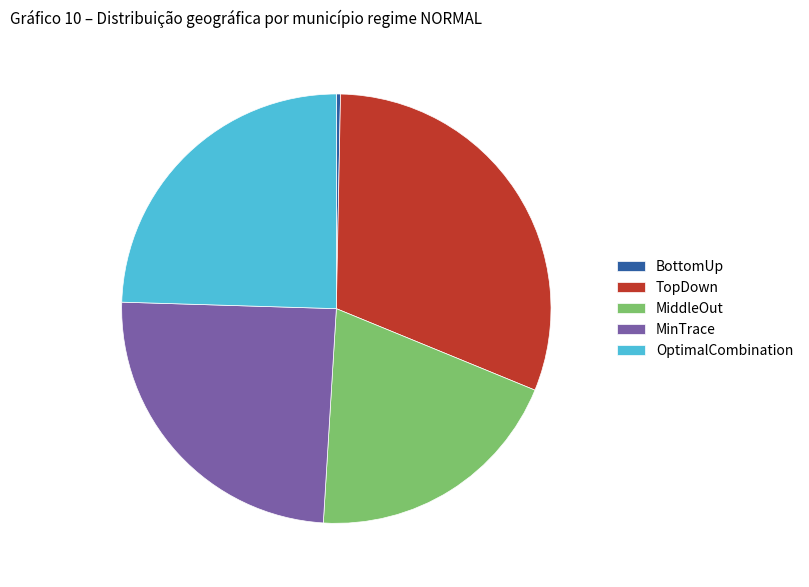

What is the smallest slice in the pie chart?

BottomUp